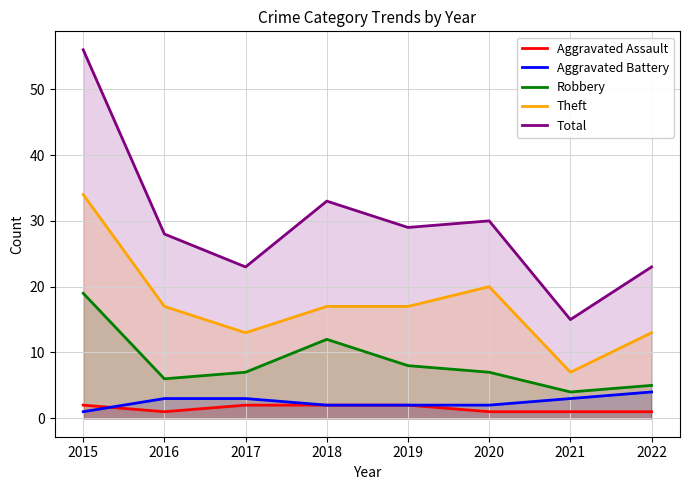

Reading left to right, extract all data points from this chart.

Aggravated Assault: 2015=2	2016=1	2017=2	2018=2	2019=2	2020=1	2021=1	2022=1
Aggravated Battery: 2015=1	2016=3	2017=3	2018=2	2019=2	2020=2	2021=3	2022=4
Robbery: 2015=19	2016=6	2017=7	2018=12	2019=8	2020=7	2021=4	2022=5
Theft: 2015=34	2016=17	2017=13	2018=17	2019=17	2020=20	2021=7	2022=13
Total: 2015=56	2016=28	2017=23	2018=33	2019=29	2020=30	2021=15	2022=23